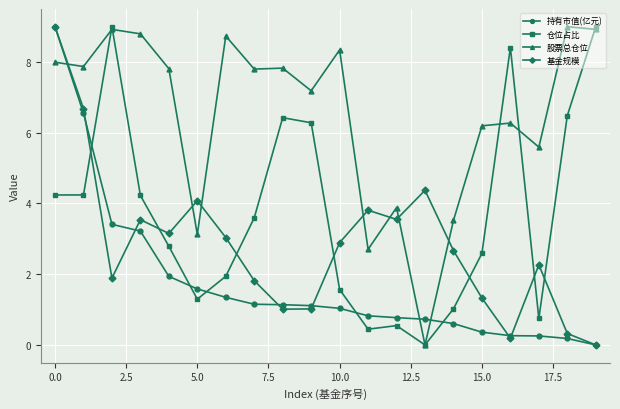

True or false: 基金规模 and 仓位占比 intersect in this chart.

True